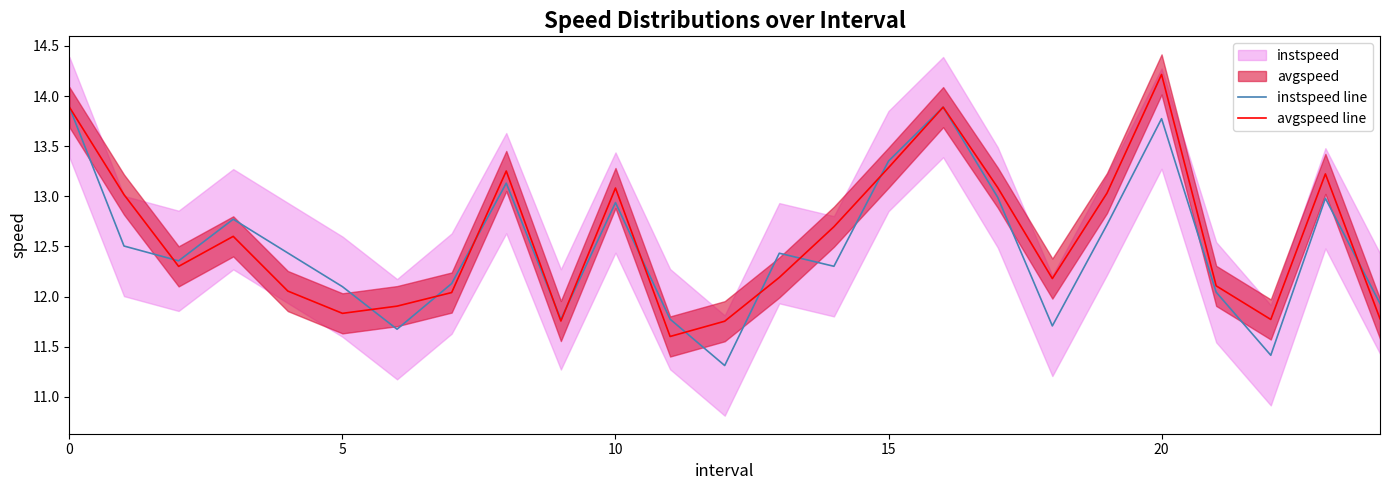

Is this an area chart (filled region under the line)?

No